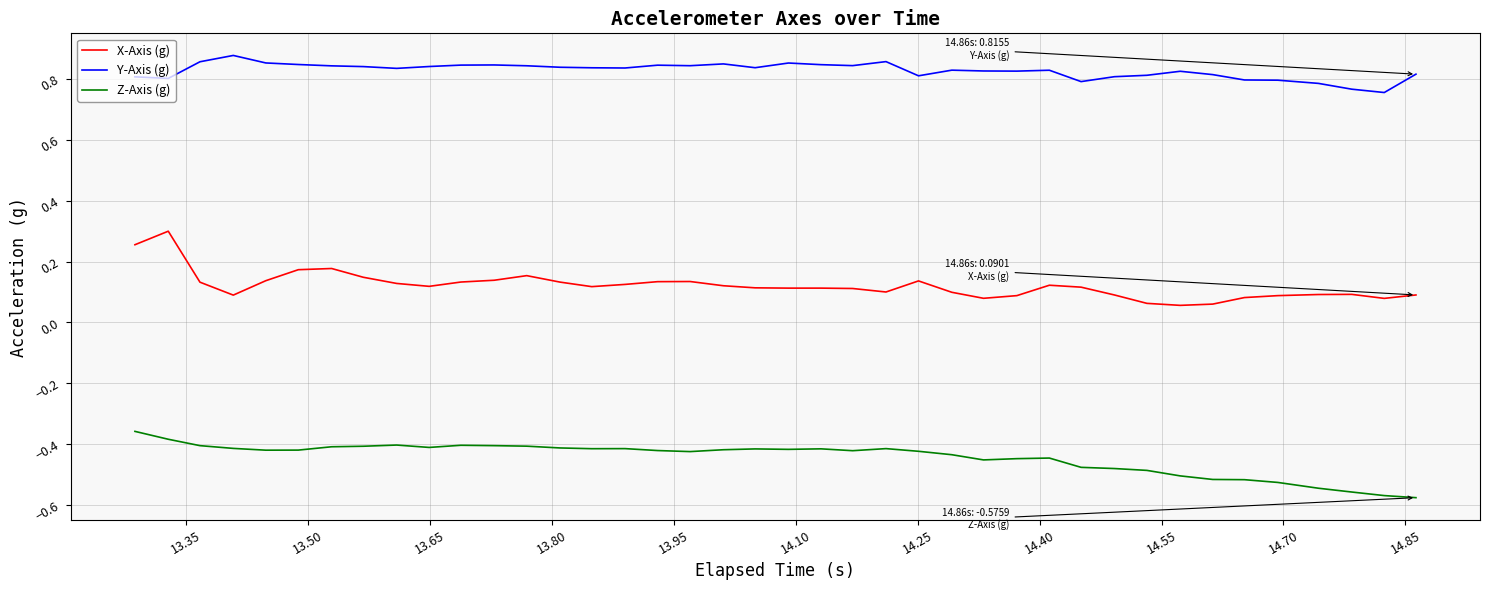

Rank the series by their maximum value, from highest to lowest.

Y-Axis (g), X-Axis (g), Z-Axis (g)